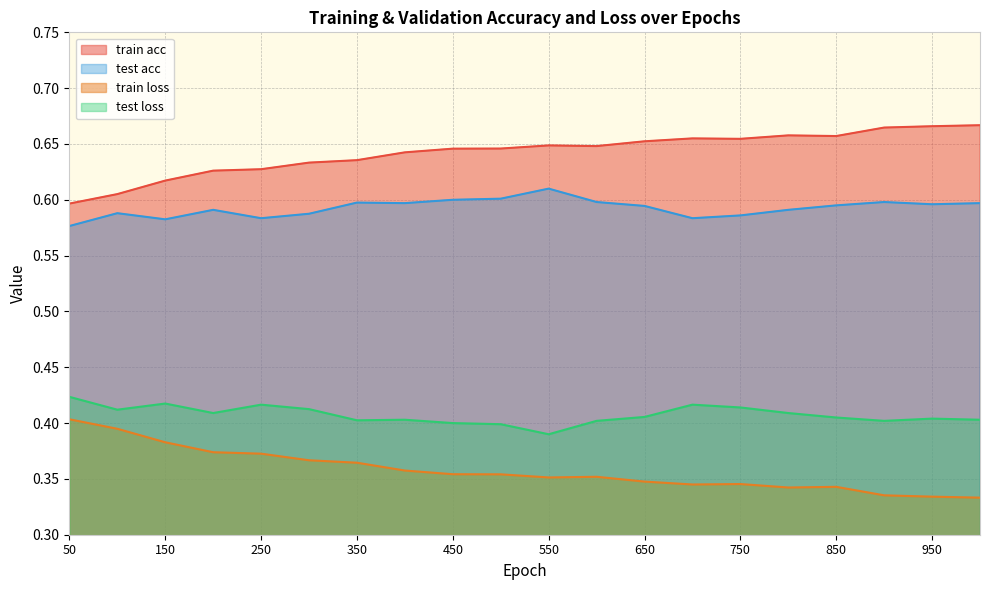

What is the greatest value displayed?

0.7